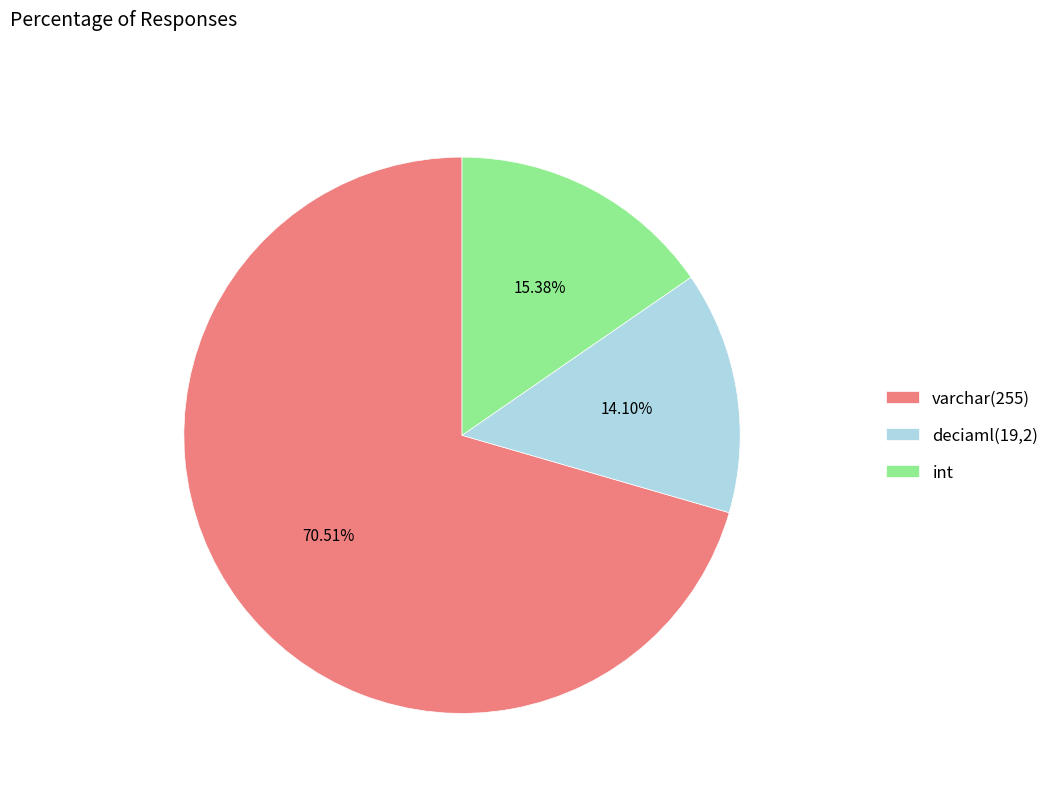

What percentage is the varchar(255) slice, to the nearest percent?

71%